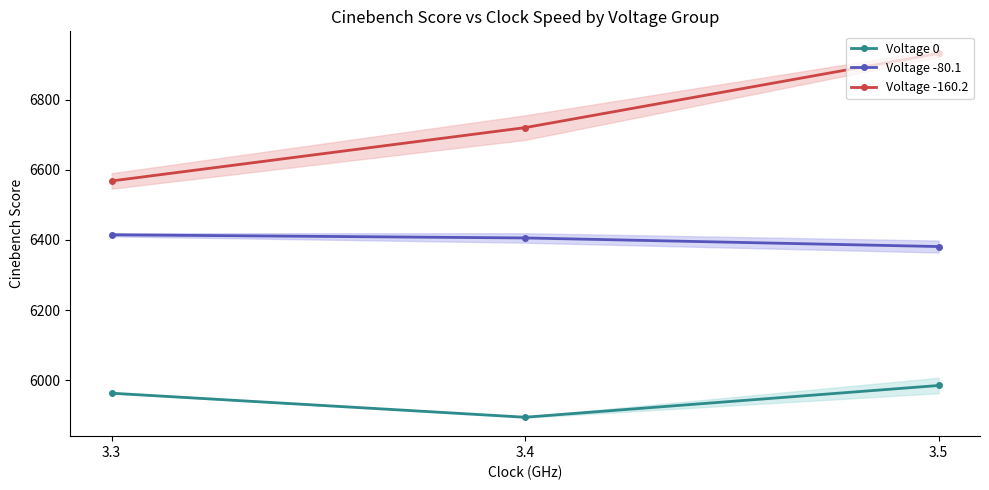

At which label does Voltage 0 first exceed 5963?

3.5